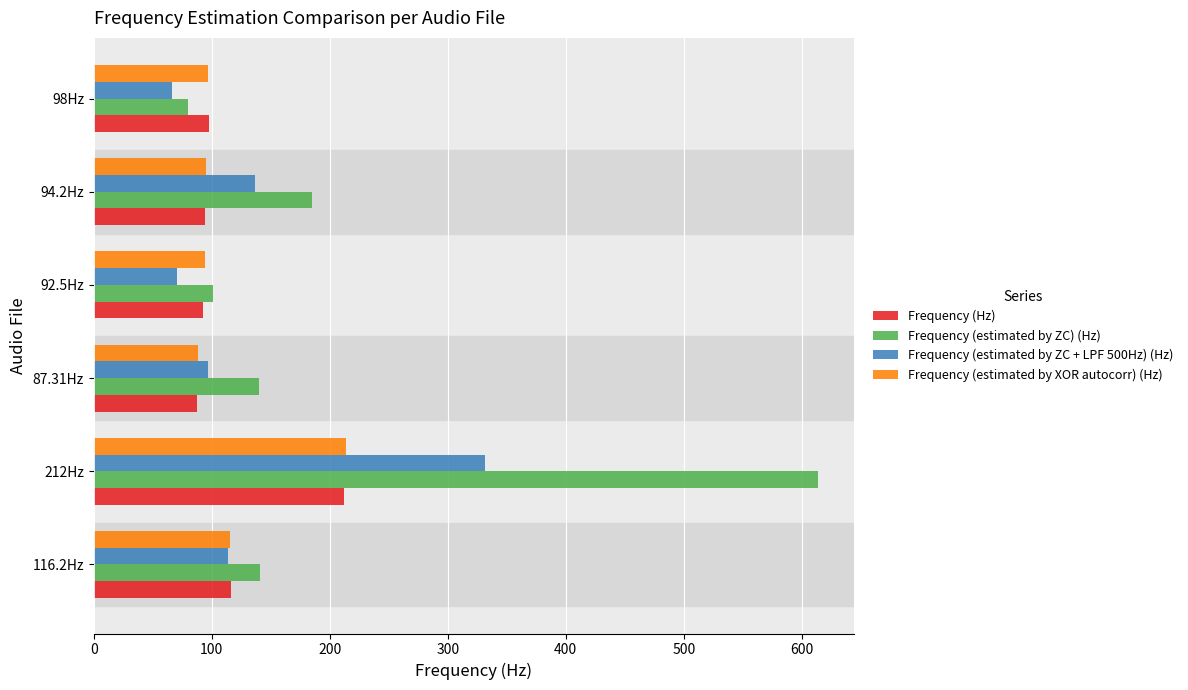

Count the number of categories in the chart.

6